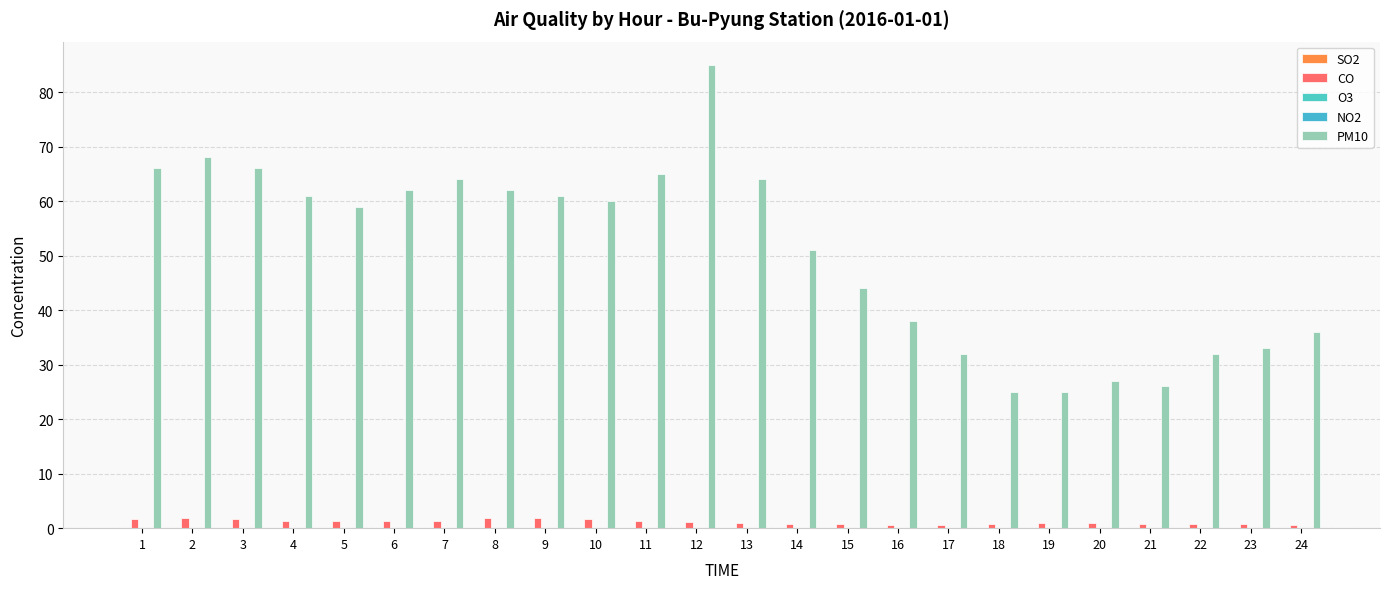

Reading left to right, list all the values displayed in this chart.

SO2: 1=0.0	2=0.0	3=0.0	4=0.0	5=0.0	6=0.0	7=0.0	8=0.0	9=0.0	10=0.0	11=0.0	12=0.0	13=0.0	14=0.0	15=0.0	16=0.0	17=0.0	18=0.0	19=0.0	20=0.0	21=0.0	22=0.0	23=0.0	24=0.0
CO: 1=1.6	2=1.8	3=1.7	4=1.4	5=1.3	6=1.3	7=1.4	8=1.8	9=1.8	10=1.7	11=1.3	12=1.1	13=0.9	14=0.8	15=0.7	16=0.6	17=0.6	18=0.8	19=0.9	20=0.9	21=0.7	22=0.7	23=0.7	24=0.6
O3: 1=0.0	2=0.0	3=0.0	4=0.0	5=0.0	6=0.0	7=0.0	8=0.0	9=0.0	10=0.0	11=0.0	12=0.0	13=0.0	14=0.0	15=0.0	16=0.0	17=0.0	18=0.0	19=0.0	20=0.0	21=0.0	22=0.0	23=0.0	24=0.0
NO2: 1=0.1	2=0.1	3=0.1	4=0.1	5=0.1	6=0.1	7=0.1	8=0.1	9=0.1	10=0.1	11=0.1	12=0.0	13=0.0	14=0.0	15=0.0	16=0.0	17=0.0	18=0.0	19=0.0	20=0.0	21=0.0	22=0.0	23=0.0	24=0.0
PM10: 1=66.0	2=68.0	3=66.0	4=61.0	5=59.0	6=62.0	7=64.0	8=62.0	9=61.0	10=60.0	11=65.0	12=85.0	13=64.0	14=51.0	15=44.0	16=38.0	17=32.0	18=25.0	19=25.0	20=27.0	21=26.0	22=32.0	23=33.0	24=36.0